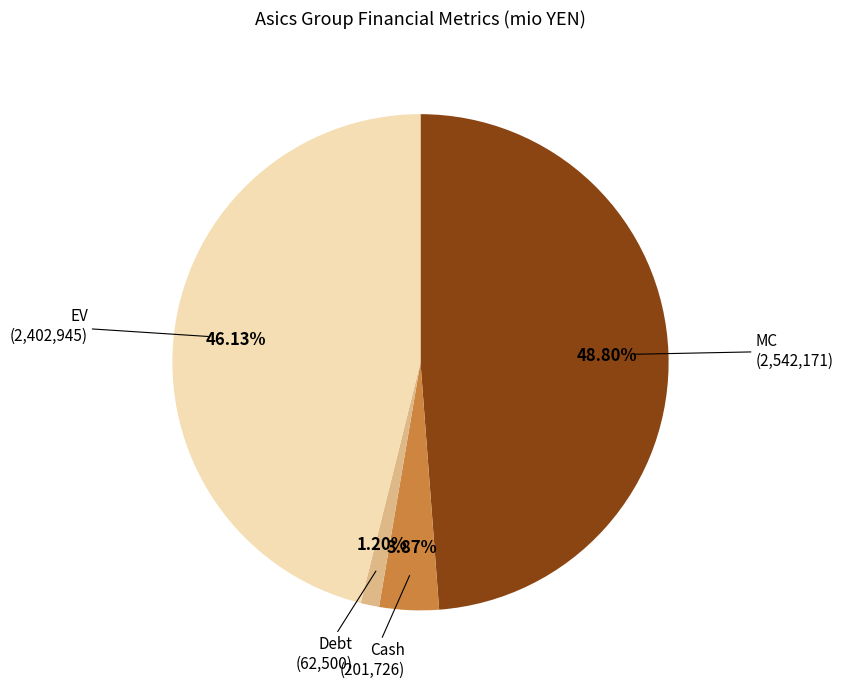

Is there any slice that represents more than half of the pie?

No